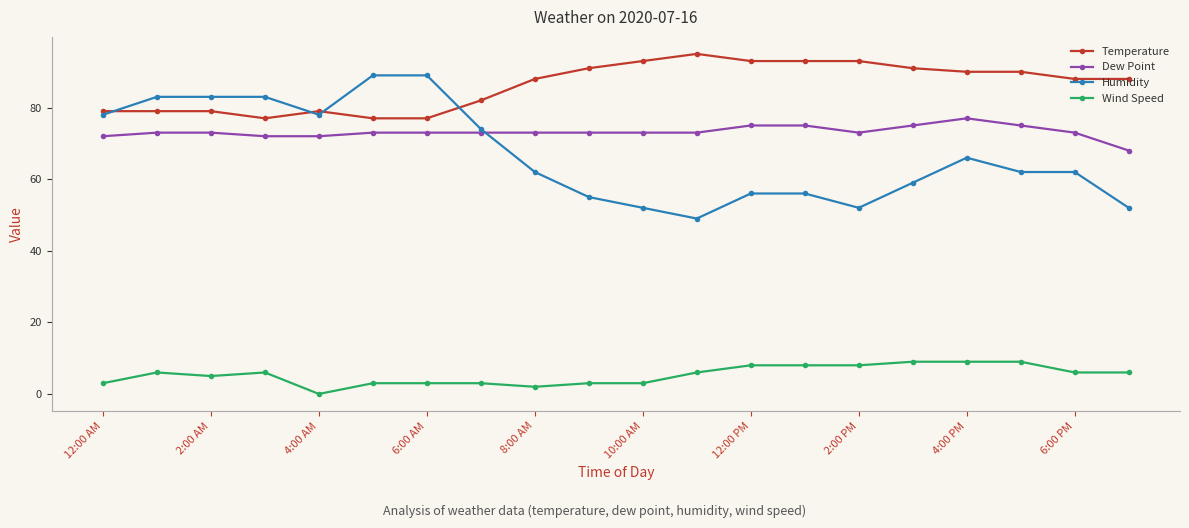

Which series has the largest range (max minus min)?

Humidity